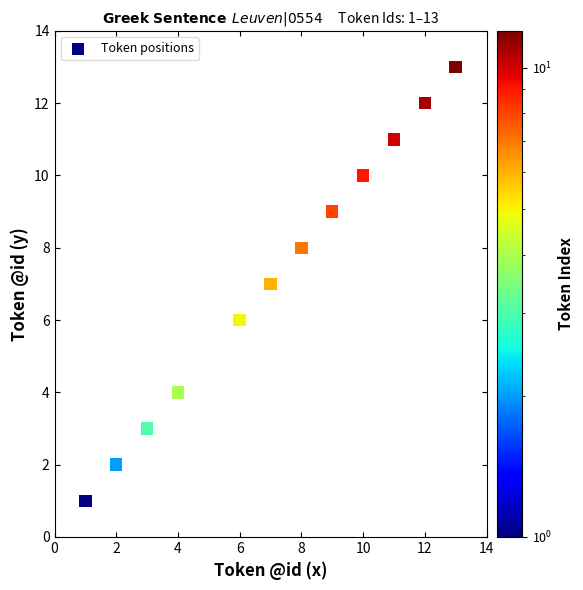

What is the average Y value?

7